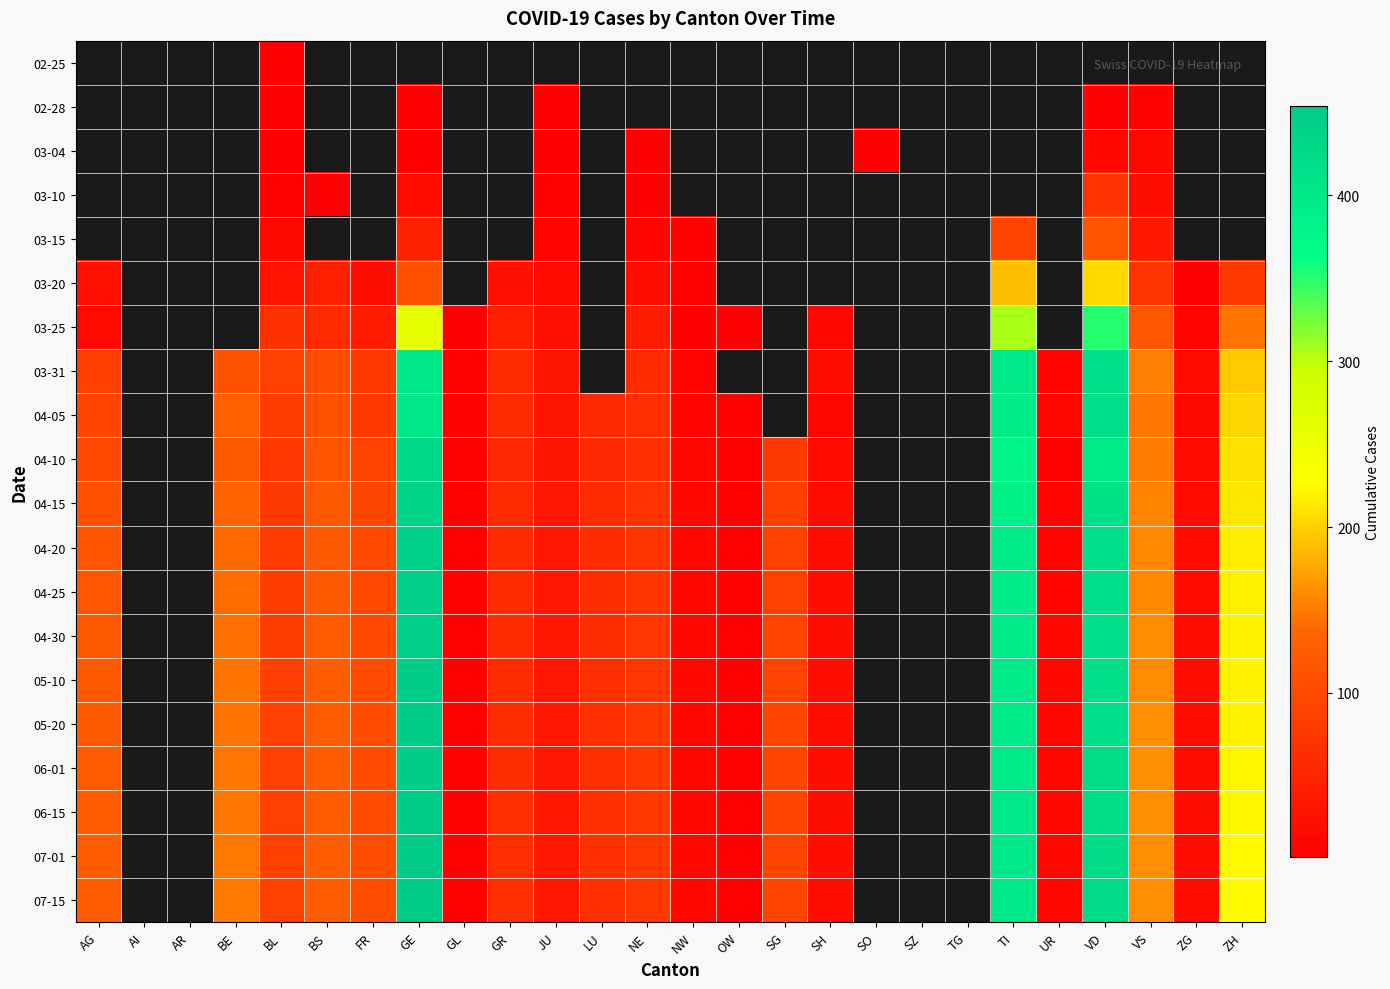

Which category has the lowest value in the 04-25 series?

GL